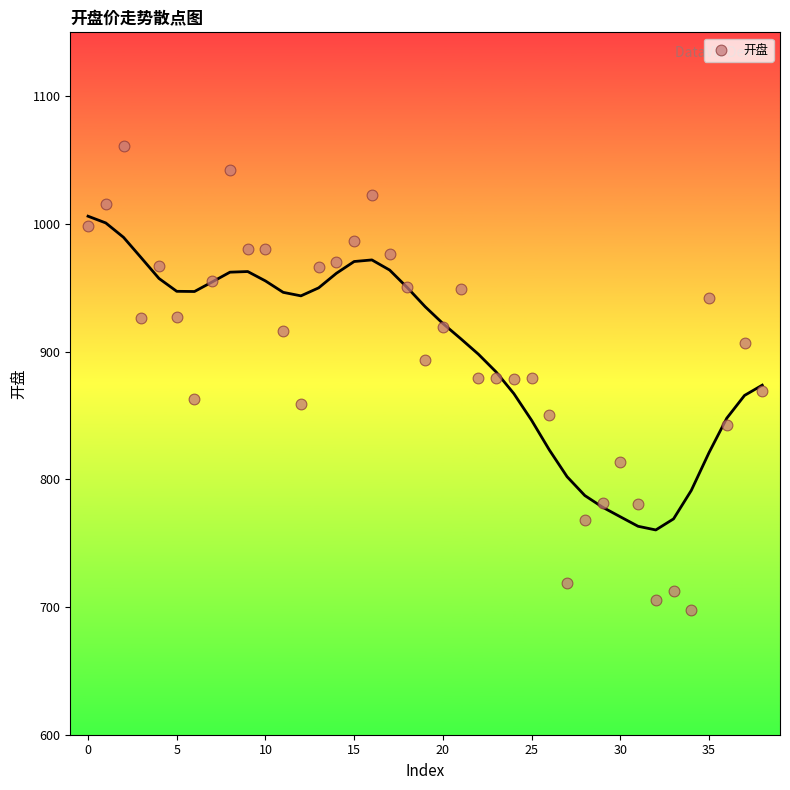

What is the range of Y values (max minus min)?

363.2